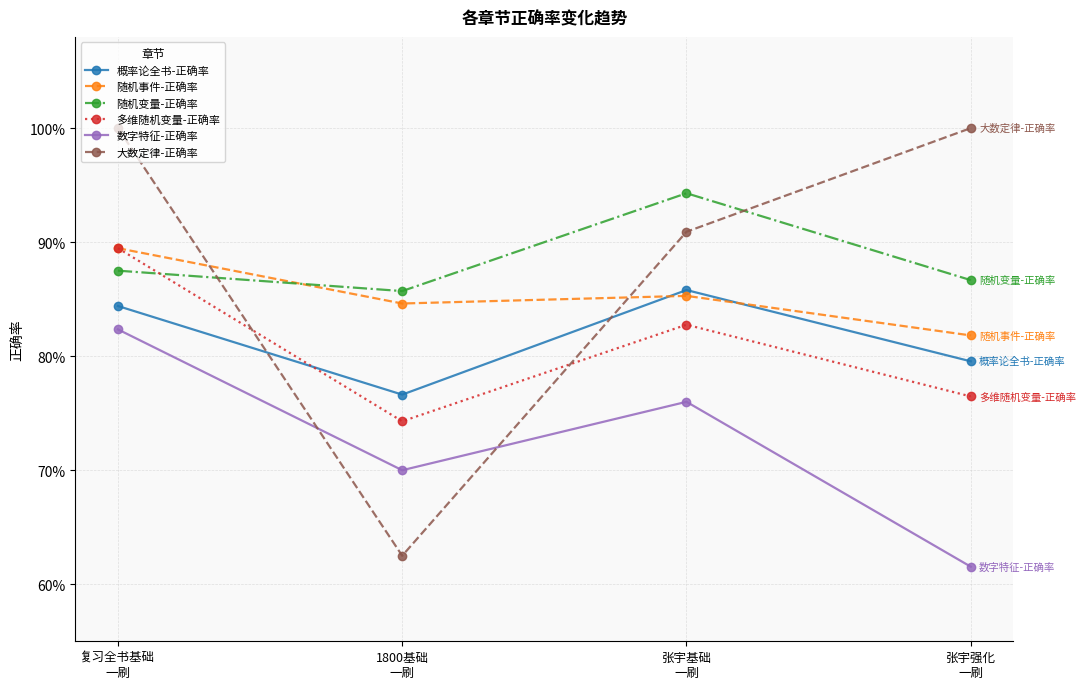

The value of 概率论全书-正确率 at 1800基础
一刷 is 0.2. True or false?

False